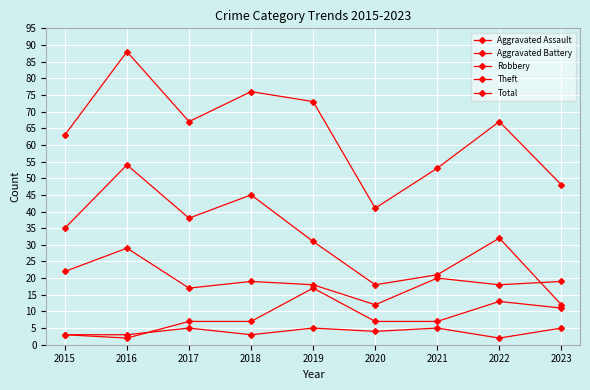

How many lines are shown in the chart?

5